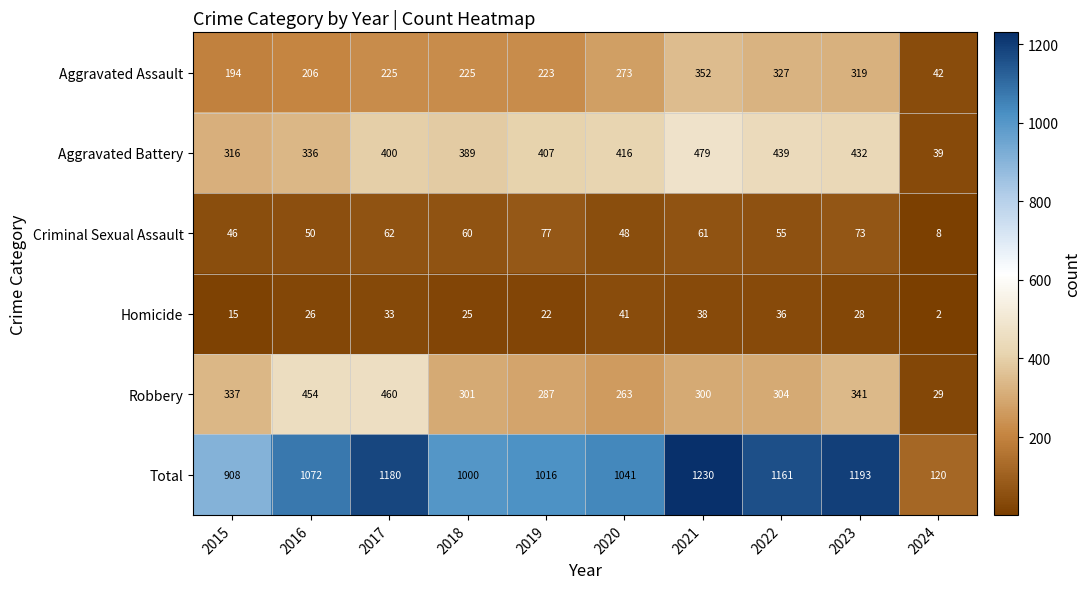

Which series has the largest total across all categories?

Total